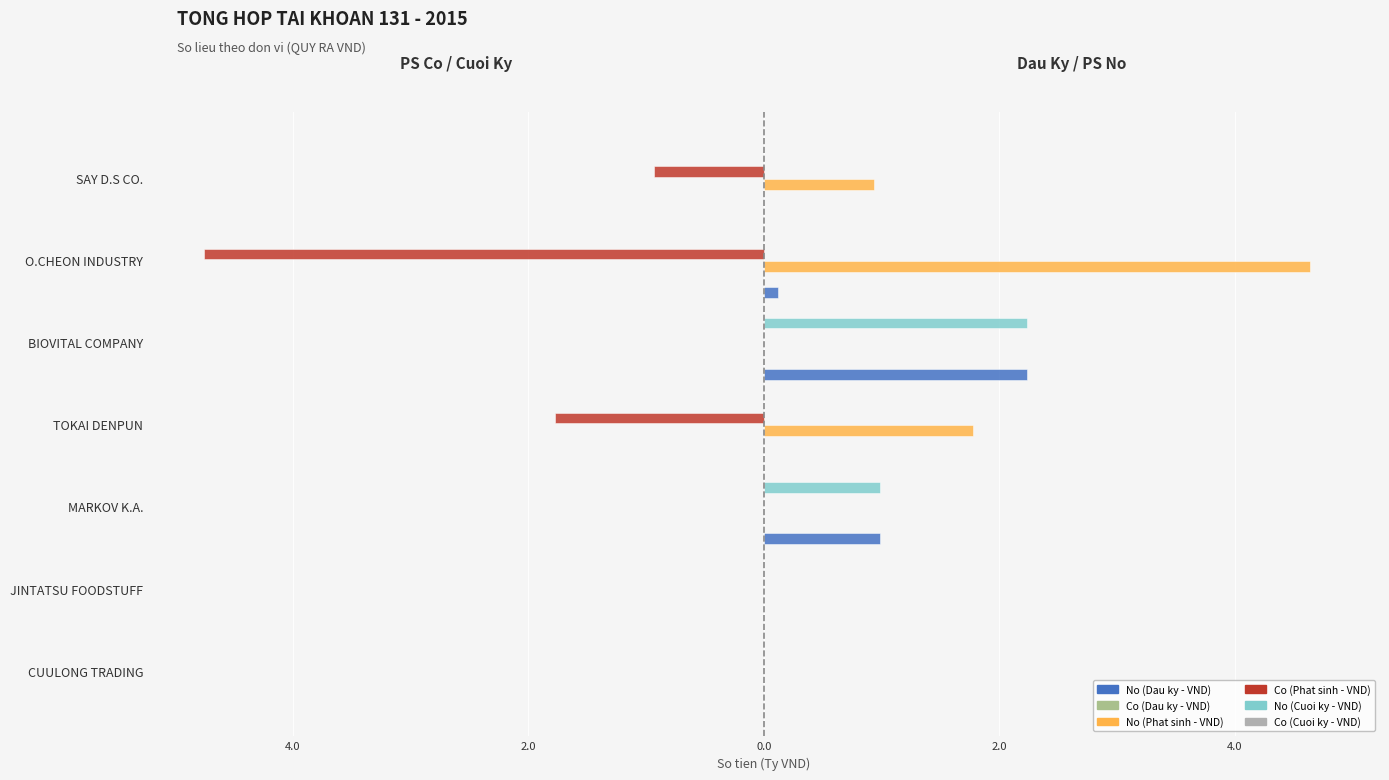

How many groups of bars are there?

7